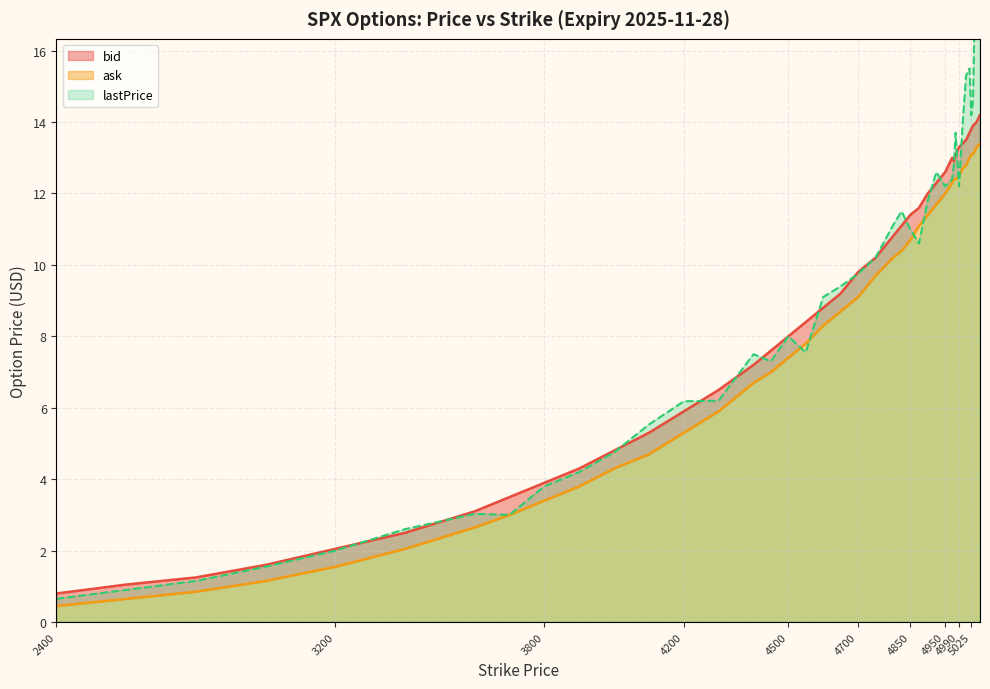

What are all the series names shown in the legend?

bid, ask, lastPrice